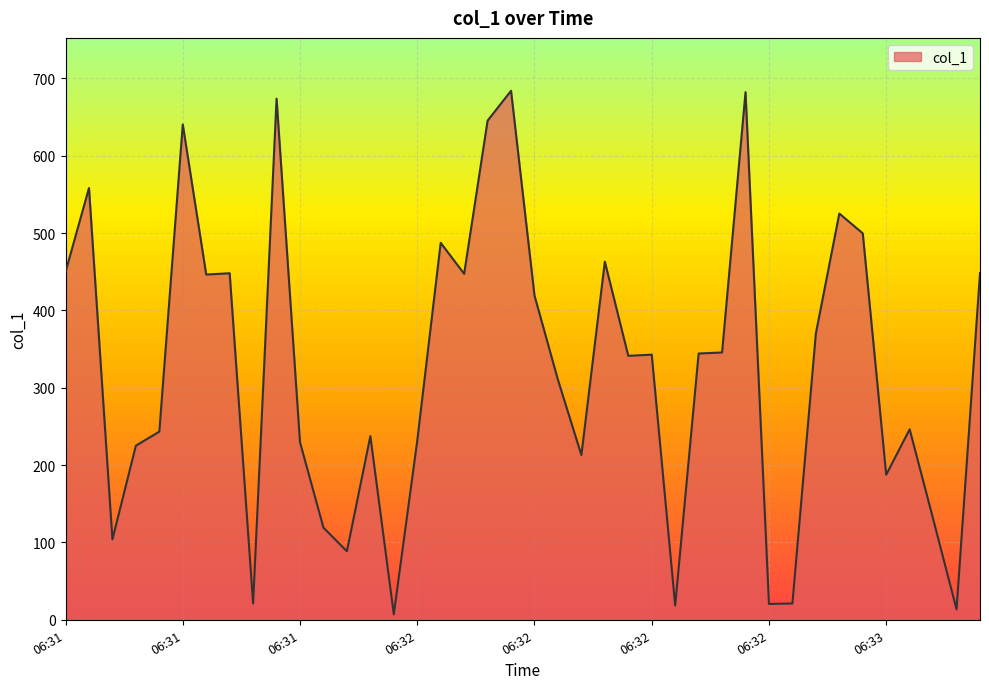

Does the chart have visible grid lines?

Yes